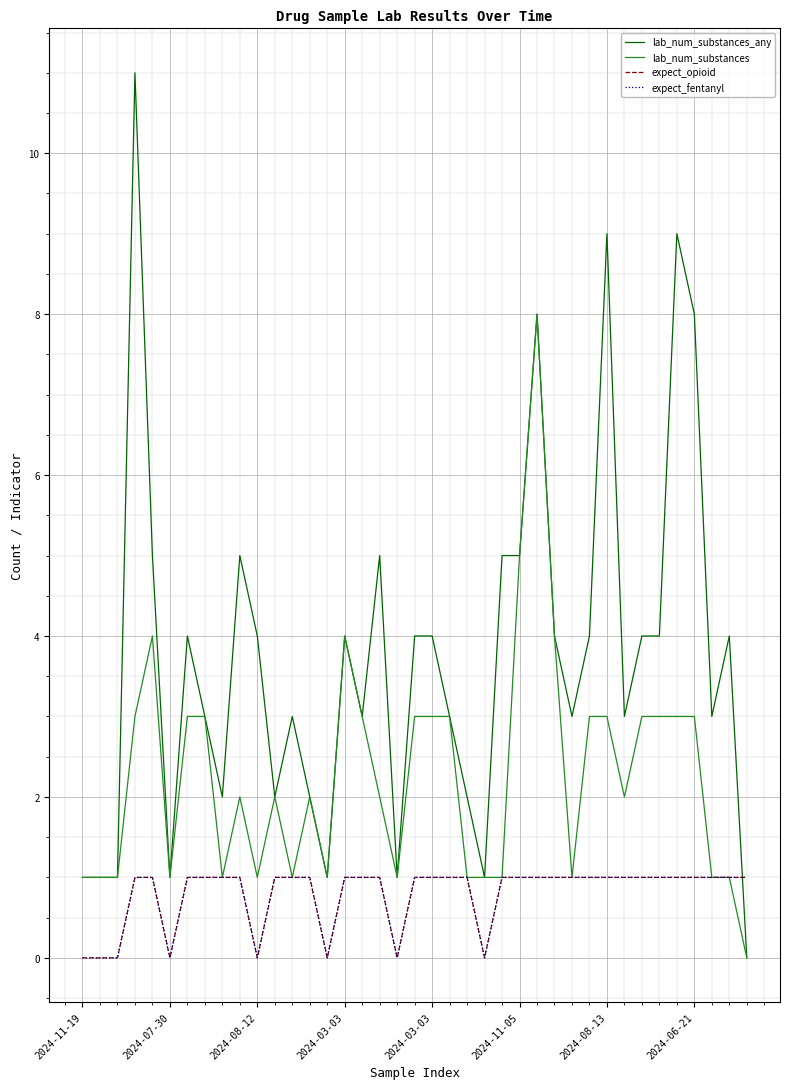

How many lines are shown in the chart?

4